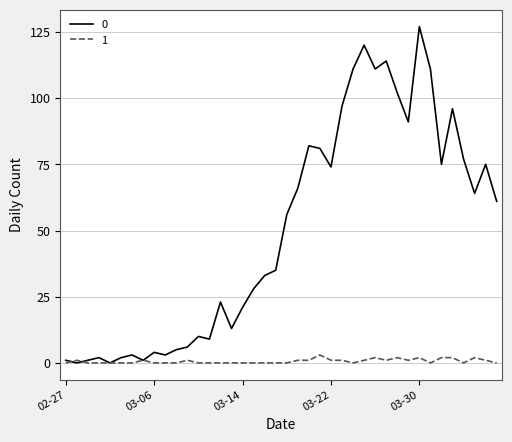

List the series in order of their peak value, lowest first.

1, 0